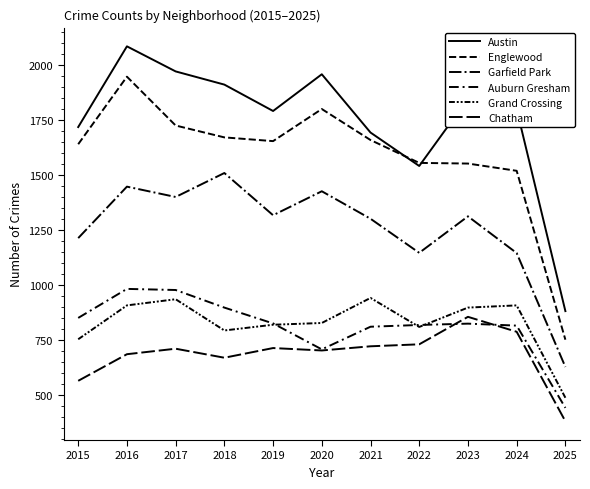

The value of Austin at 2019 is 1792. True or false?

True